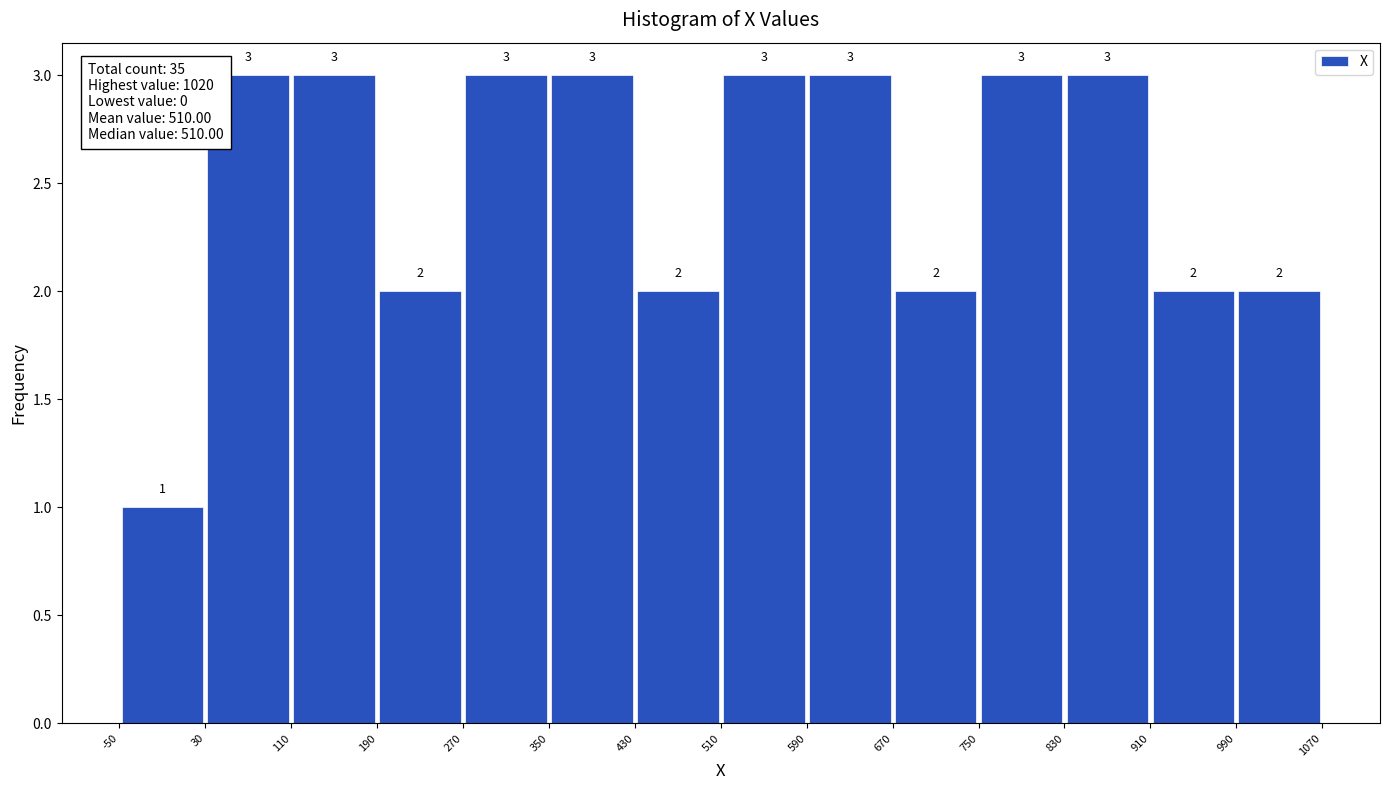

How tall is the bar that spans 110 to 190 on the x-axis?

3